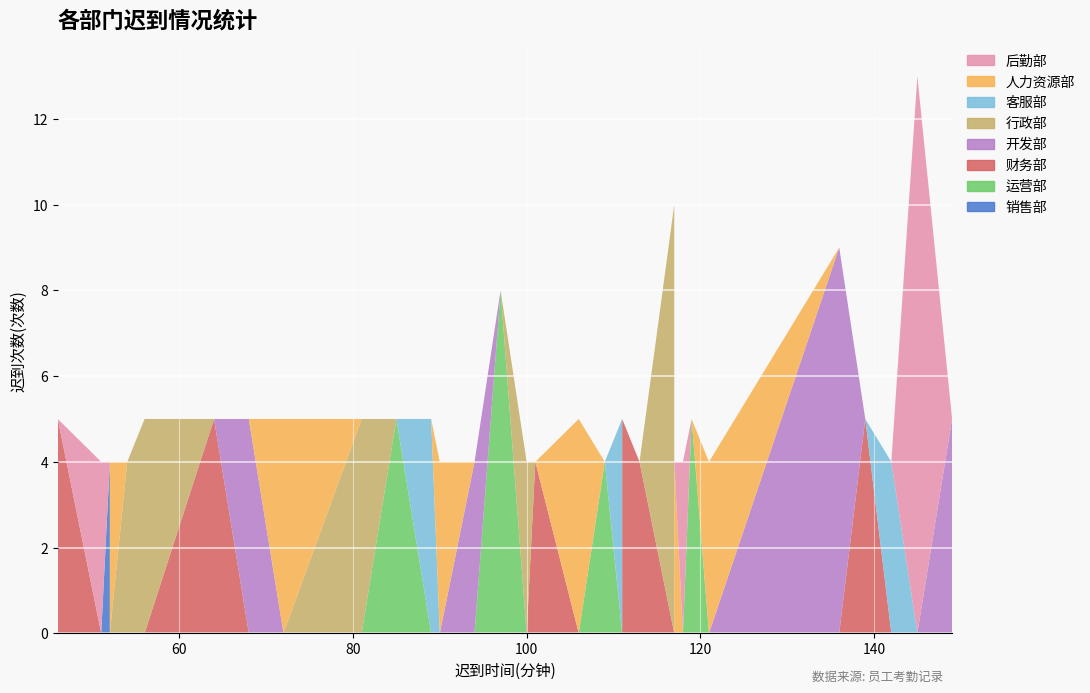

Reading left to right, list all the values displayed in this chart.

4	5	5	9	5	5	4	4	10	5	4	13	5	4	8	5	5	4	4	5	4	5	5	5	4	5	5	4	4	4	4	5	4